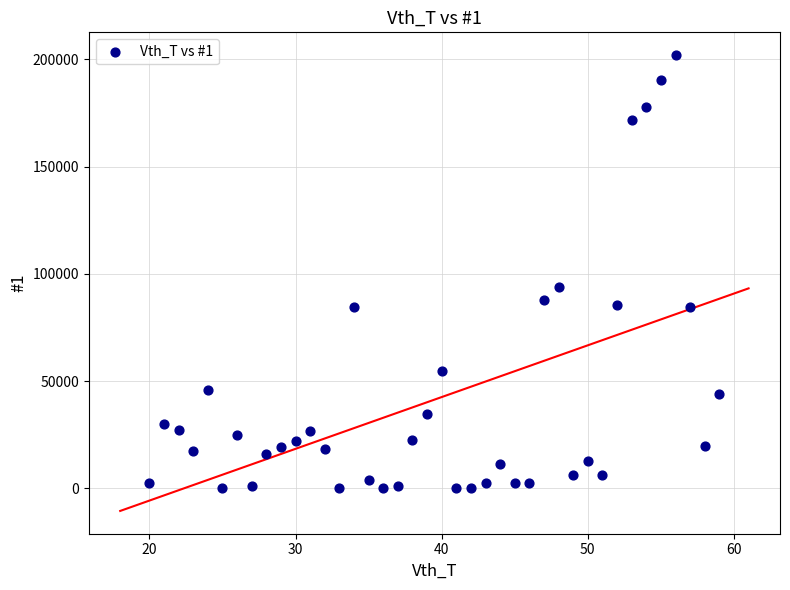

What is the range of Y values (max minus min)?

201999